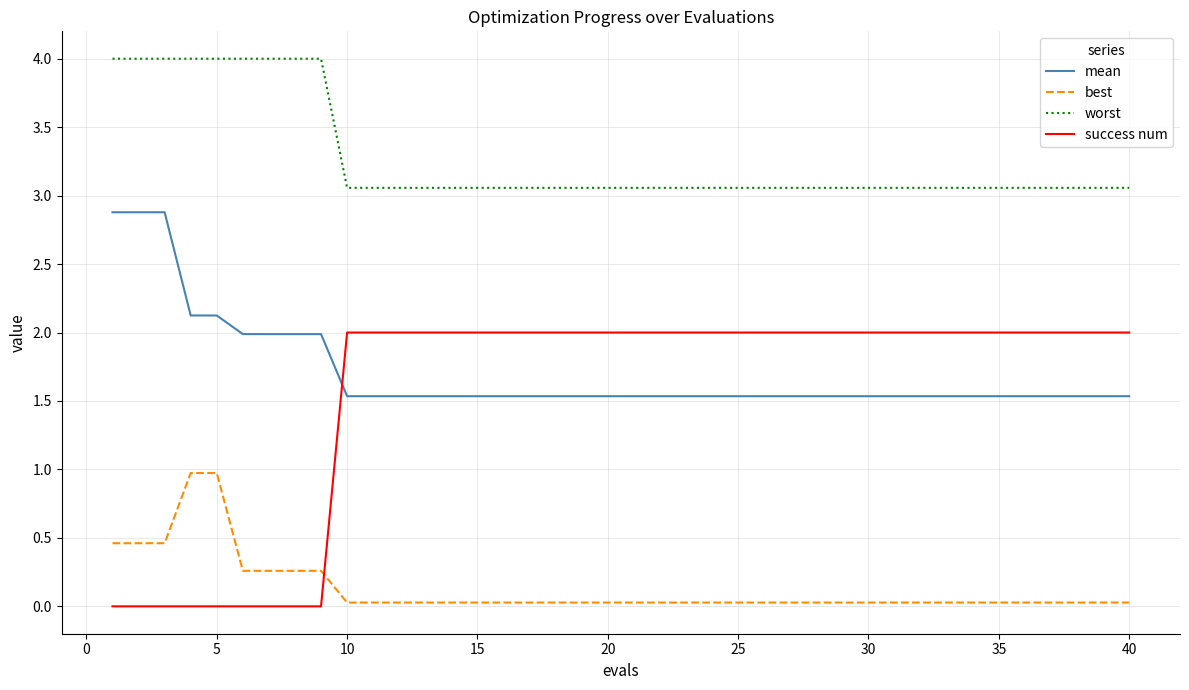

What is the sum of all mean values?

68.4